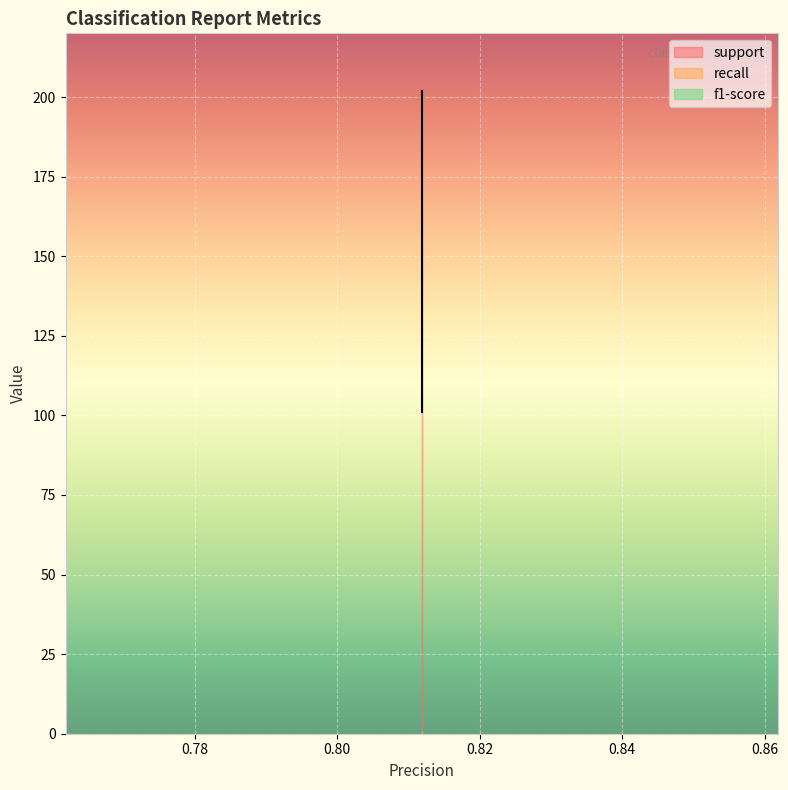

True or false: f1-score and recall intersect in this chart.

False